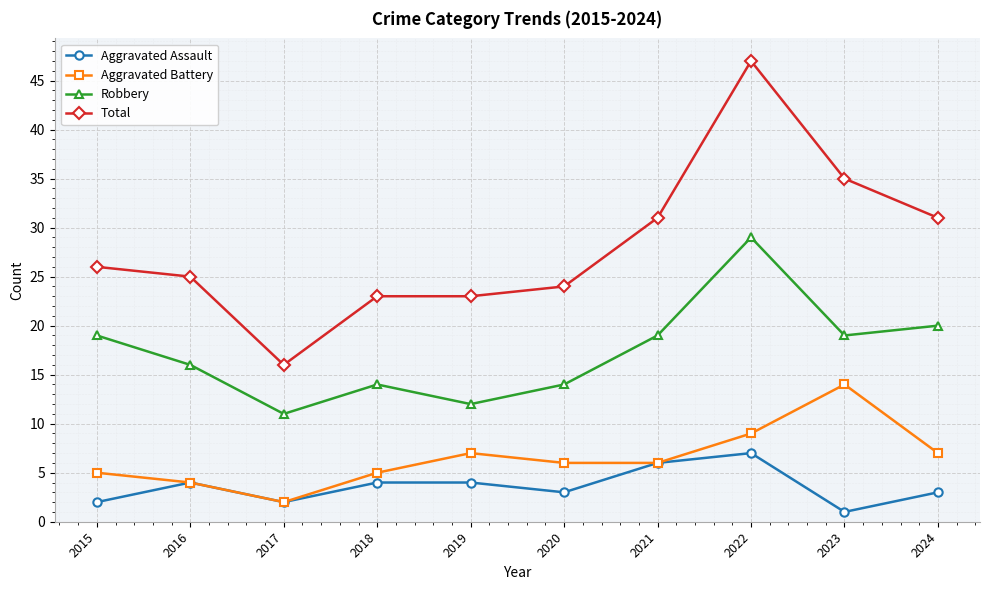

What value does the Aggravated Assault series have at 2023?

1